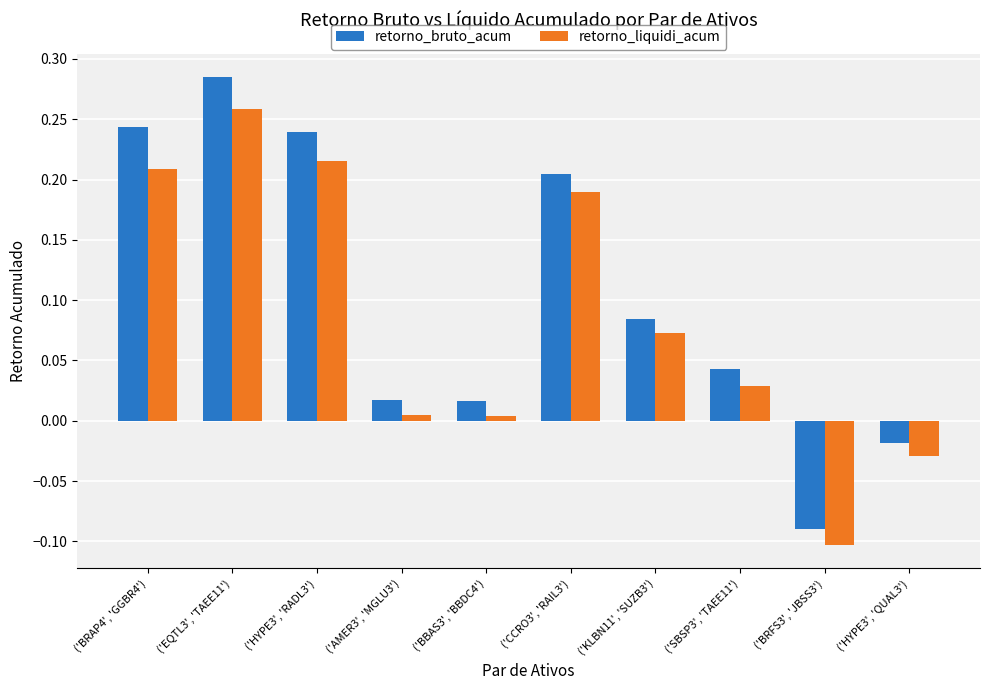

What is the label of the 1st bar from the left?

('BRAP4', 'GGBR4')